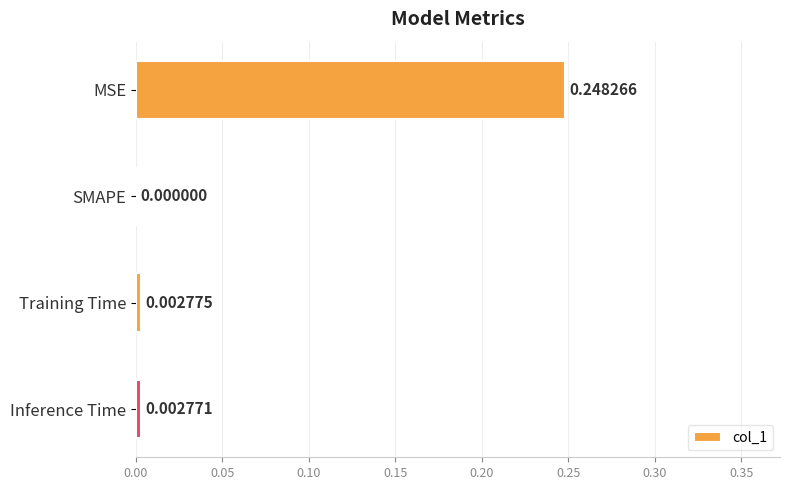

Are the bars horizontal?

Yes